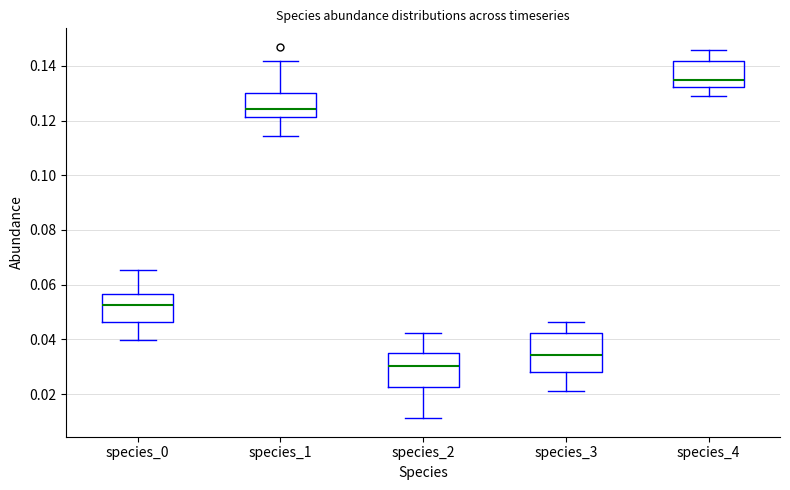

Which box's median line is the highest?

species_4